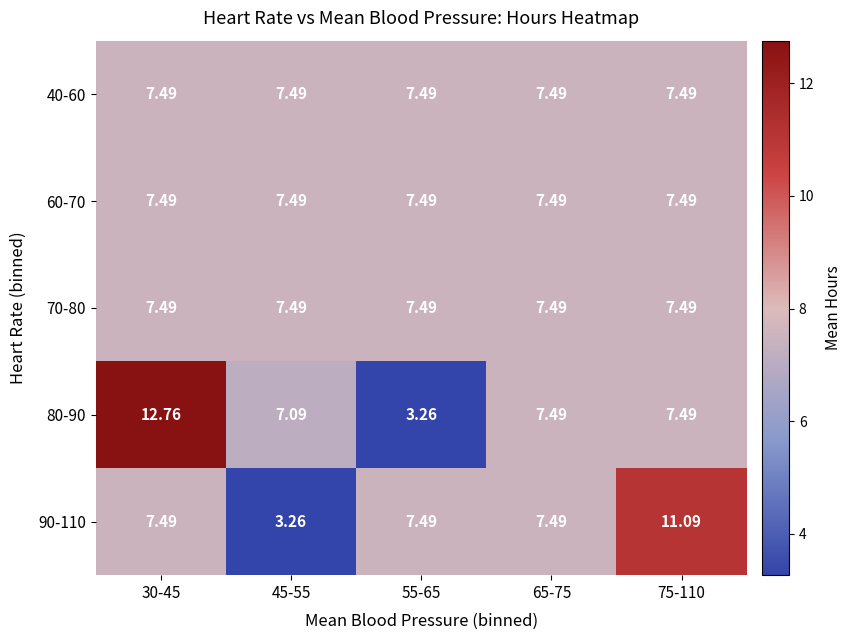

Which has a higher value, 75-110 or 45-55?

75-110